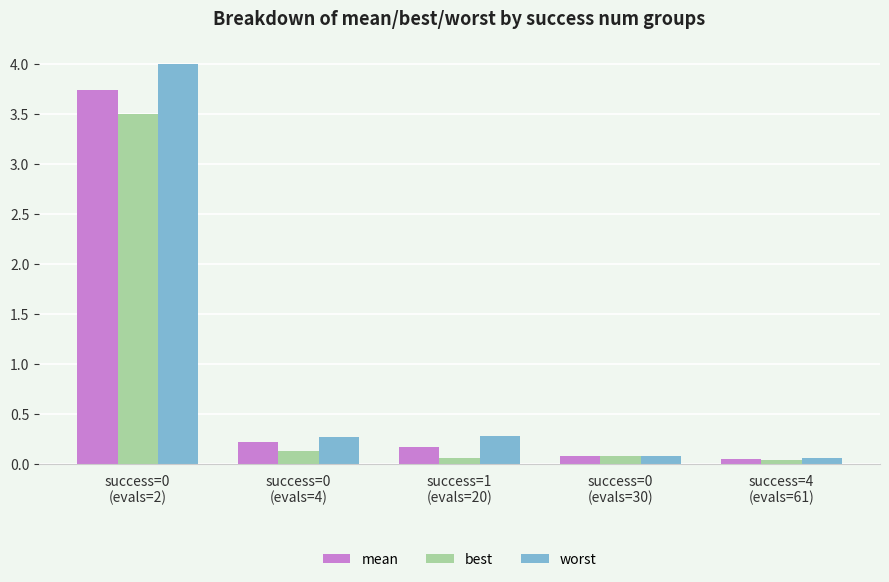

What is the difference between the maximum and minimum values in the mean series?

3.7